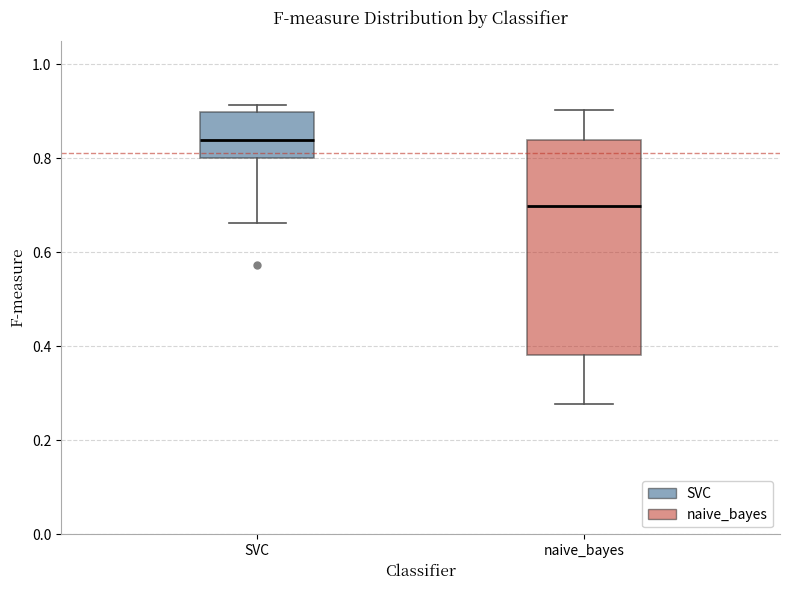

Reading left to right, transcribe this box plot: for each box, give where its median line is, the range the box spans, and where its two whiskers end, as read against the y-axis. The values are not printed on the chart, so give them approximately, as read against the axis.

SVC: median 0.84, box 0.80 to 0.90, whiskers 0.66 to 0.92
naive_bayes: median 0.70, box 0.38 to 0.84, whiskers 0.28 to 0.90